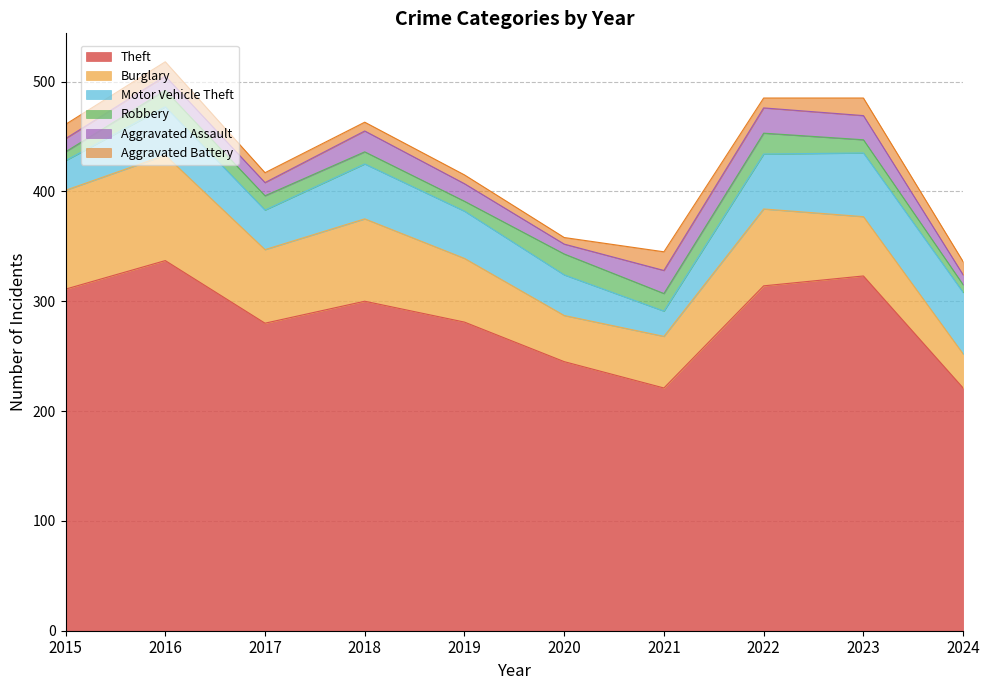

What is the greatest value displayed?

337